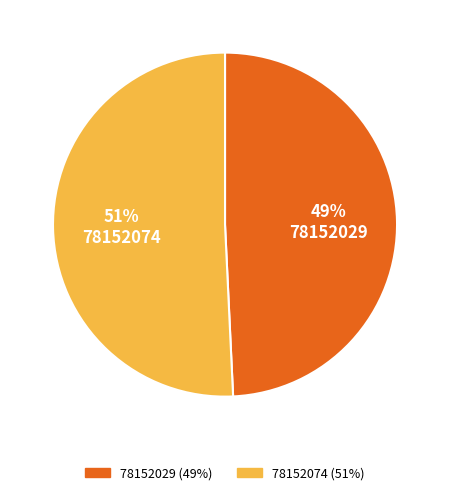

Count the number of slices in the pie.

2